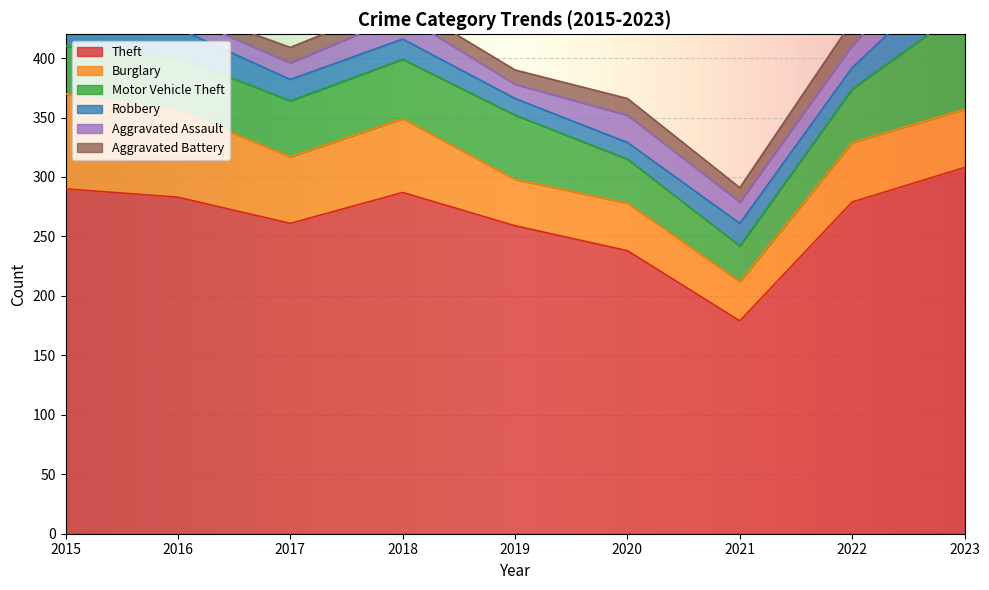

Where do Motor Vehicle Theft and Burglary first cross each other?

2018 and 2019